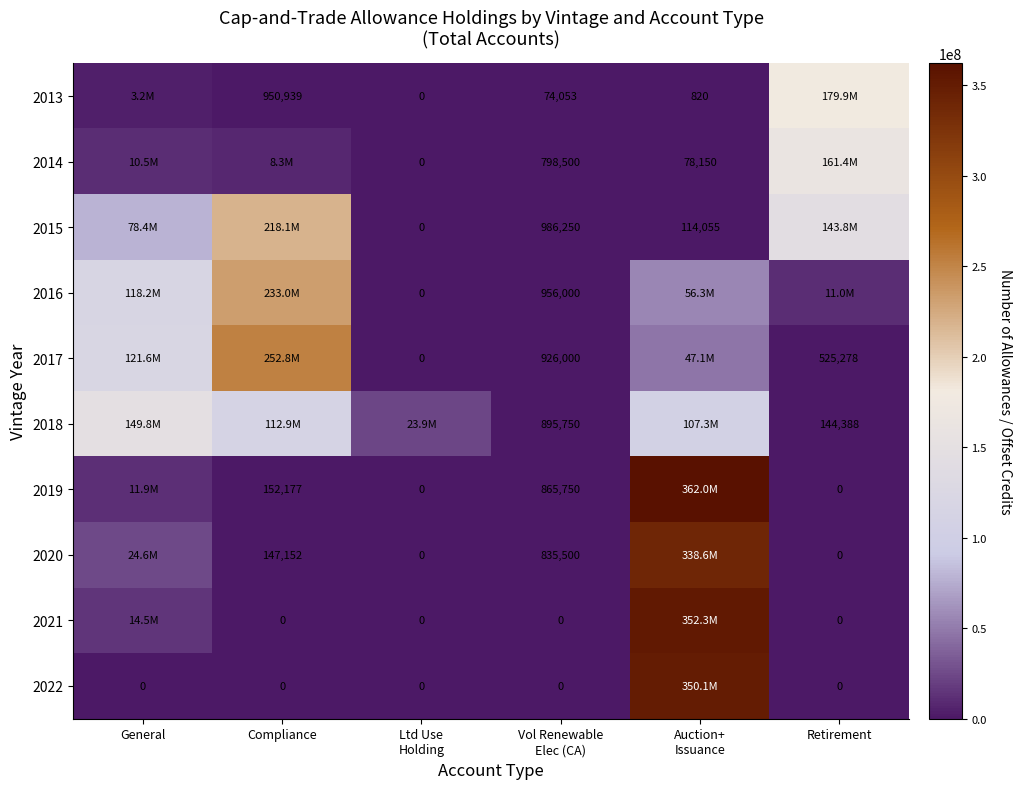

True or false: 2019 has a value of 152177 at Compliance.

True